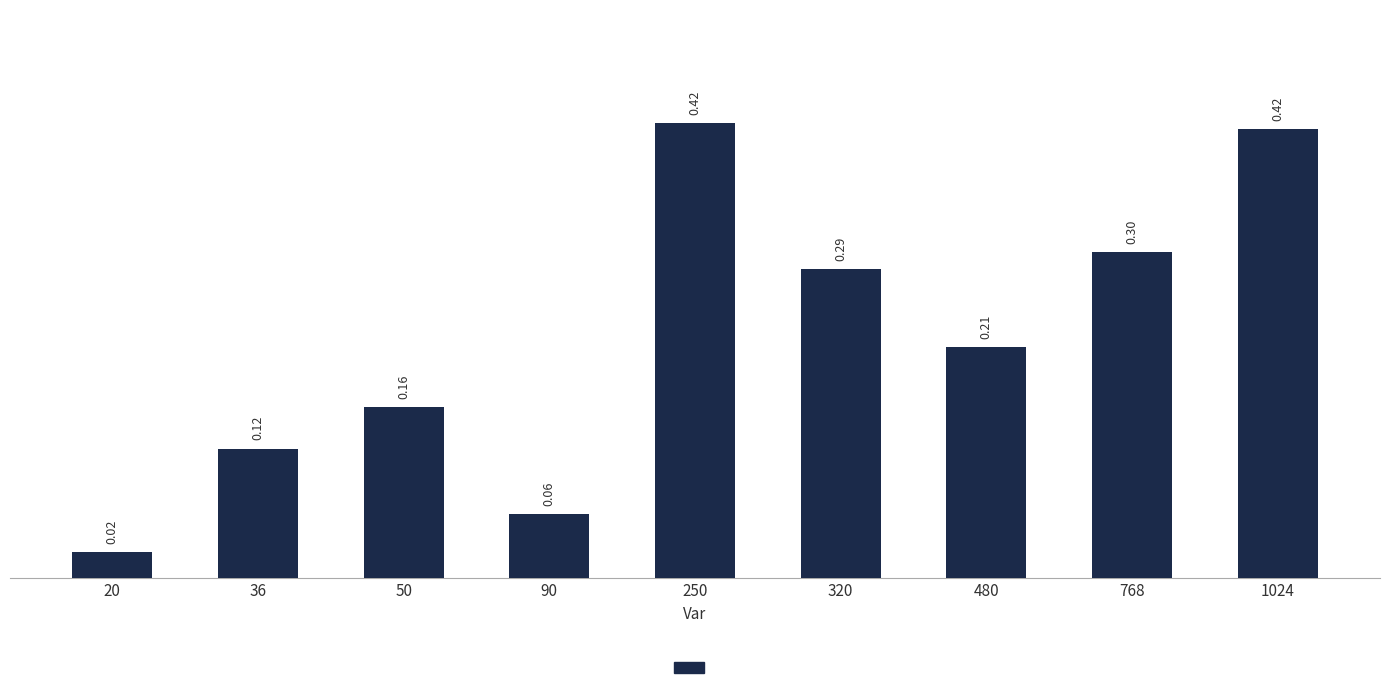

Which has a higher value, 480 or 20?

480